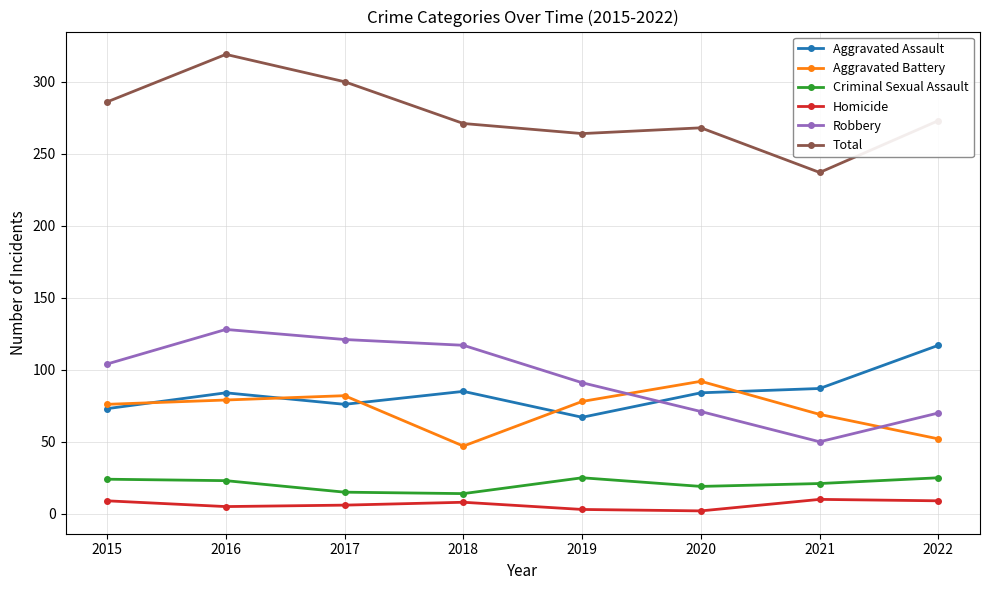

Which series has the largest total across all categories?

Total